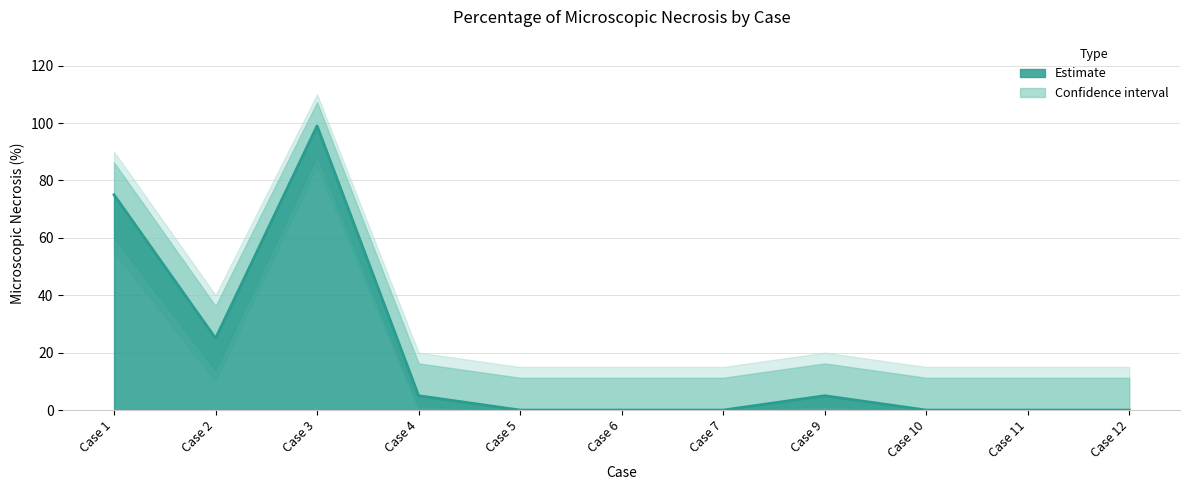

How many interior local valleys (lower than both neighbors) does the data have?

1